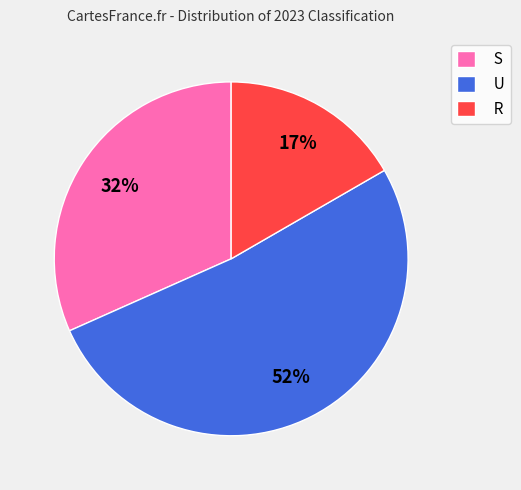

To the nearest percent, what is the difference between the S and U slice percentages?

20%